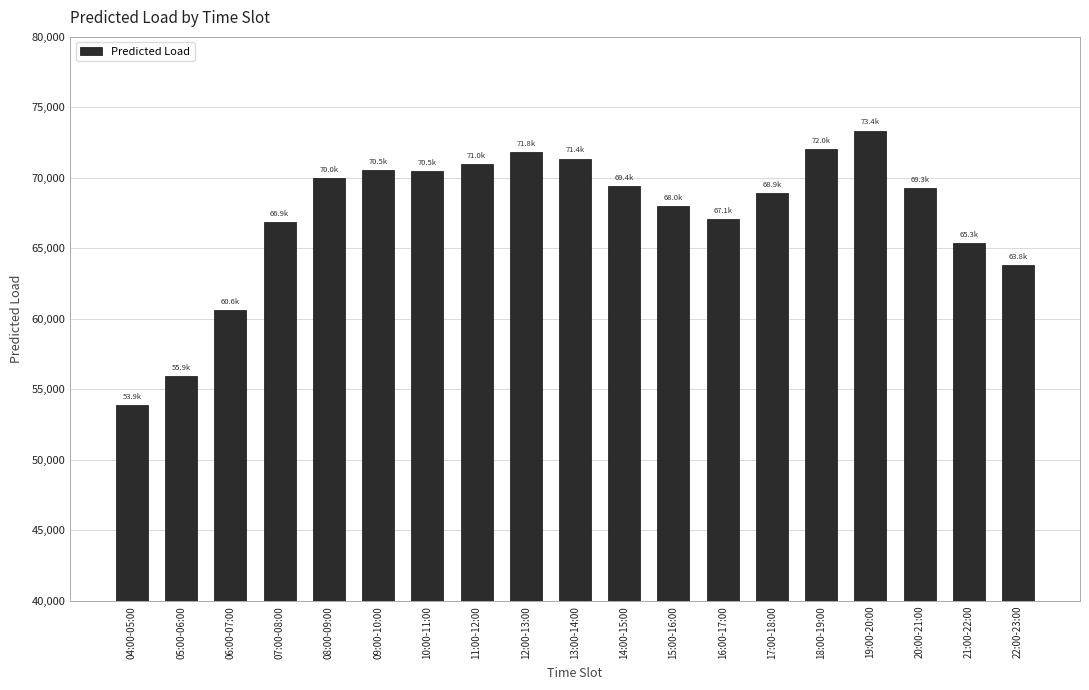

What value does the data have at 10:00-11:00?

70493.9